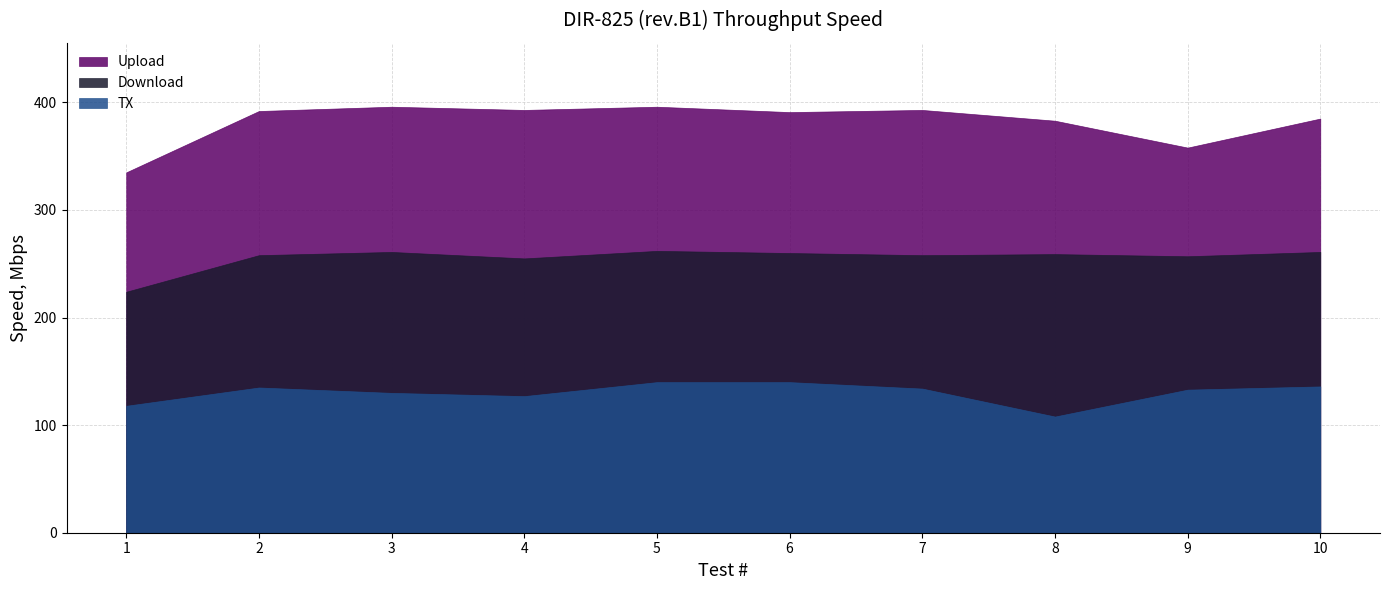

Rank the categories by Download value from highest to lowest.

5, 3, 10, 6, 8, 2, 7, 9, 4, 1